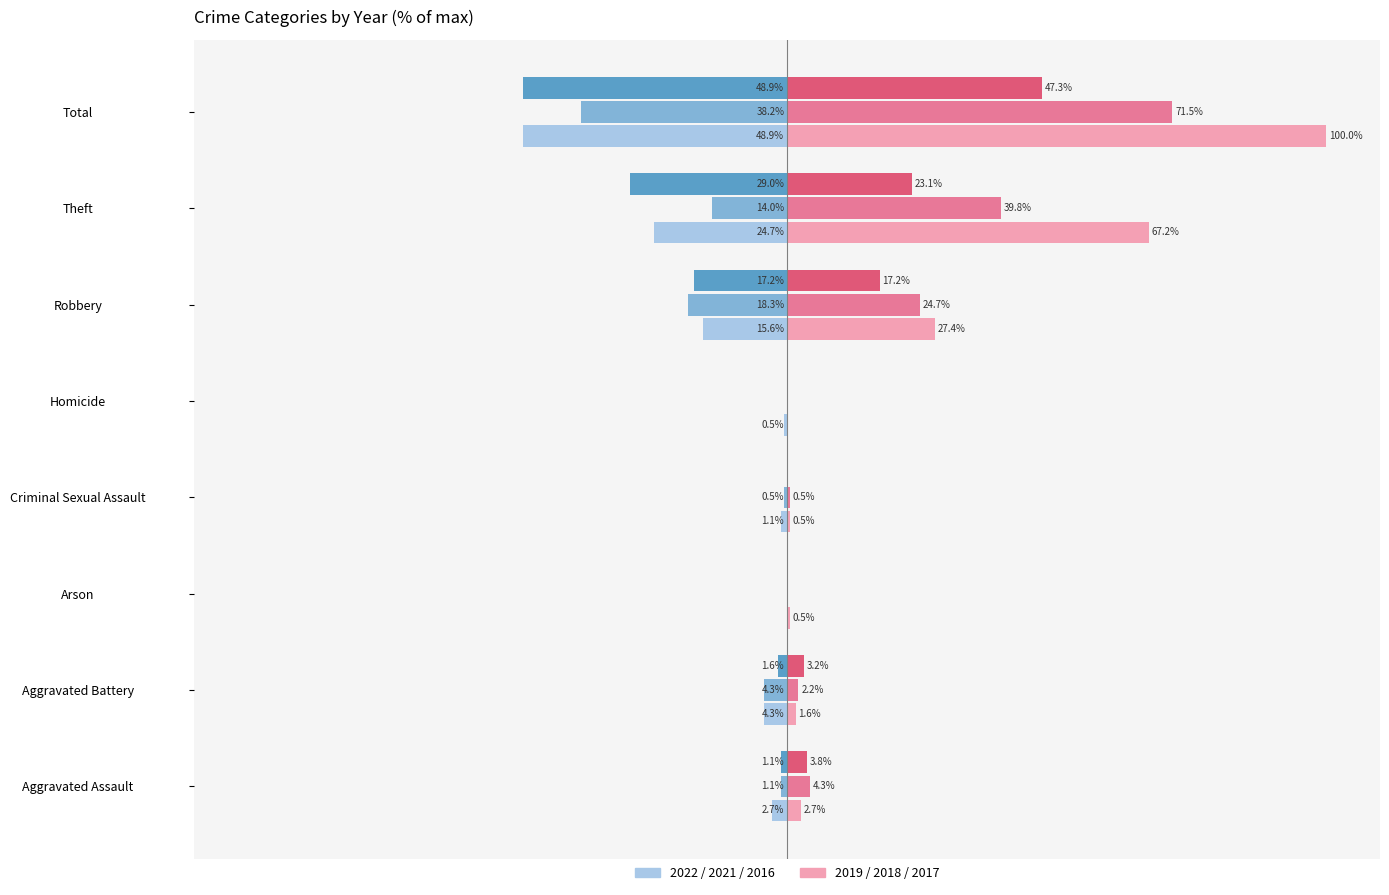

At which category is the sum across all series the highest?

Total